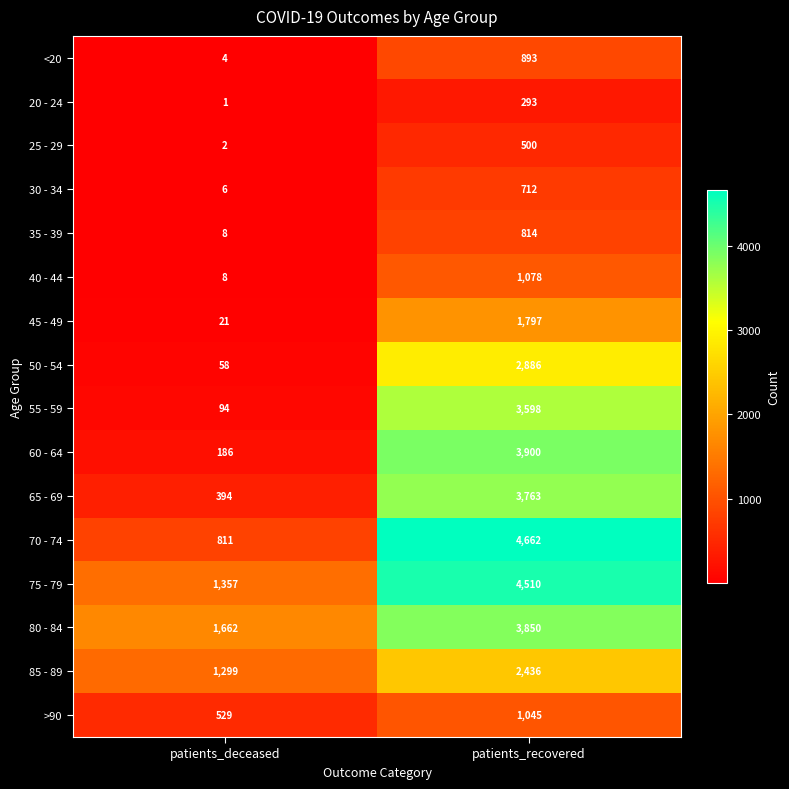

What is the difference between the 75 - 79 values at patients_recovered and patients_deceased?

3153